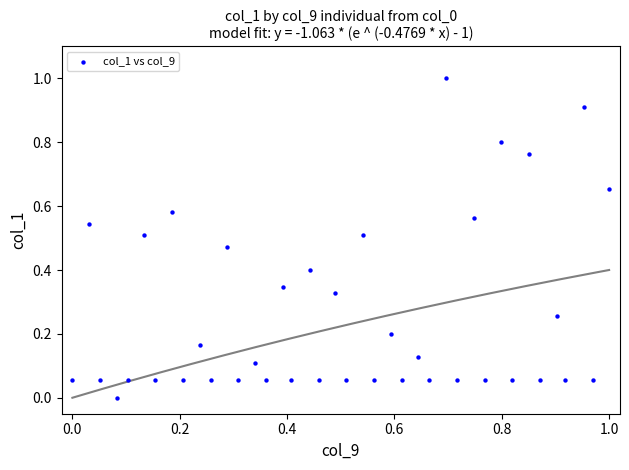

What is the range of X values (max minus min)?

1.0